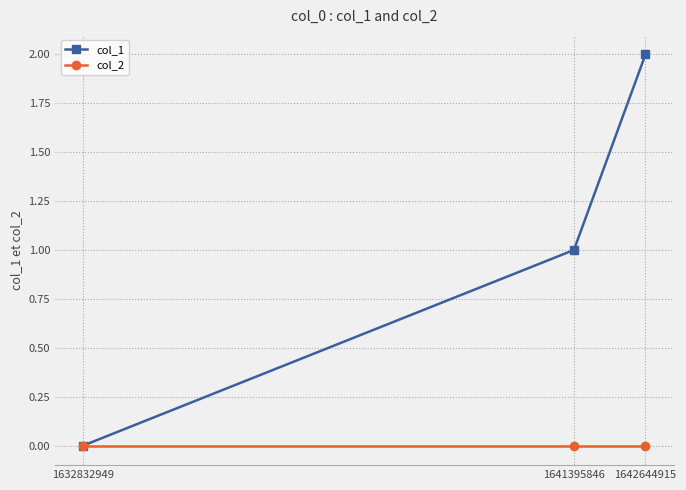

Which series has the widest spread of values?

col_1